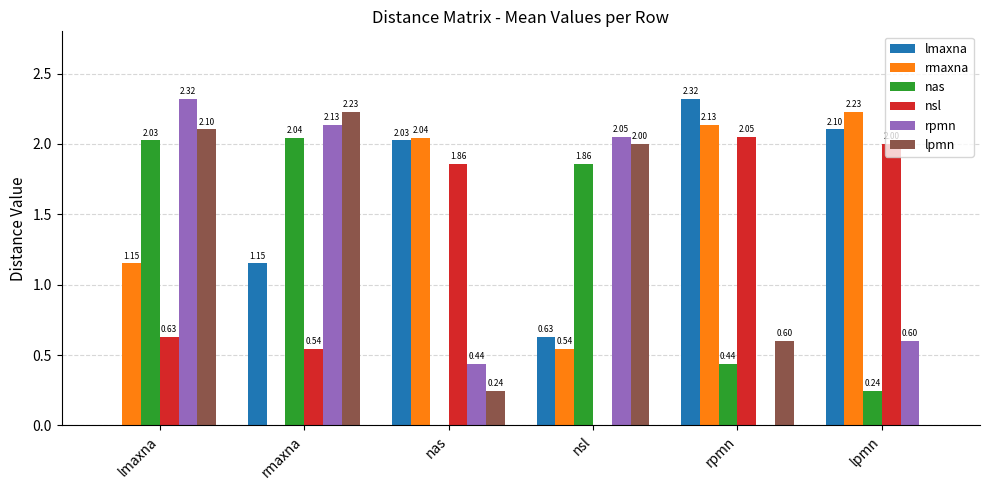

Which series has the largest total across all categories?

lmaxna